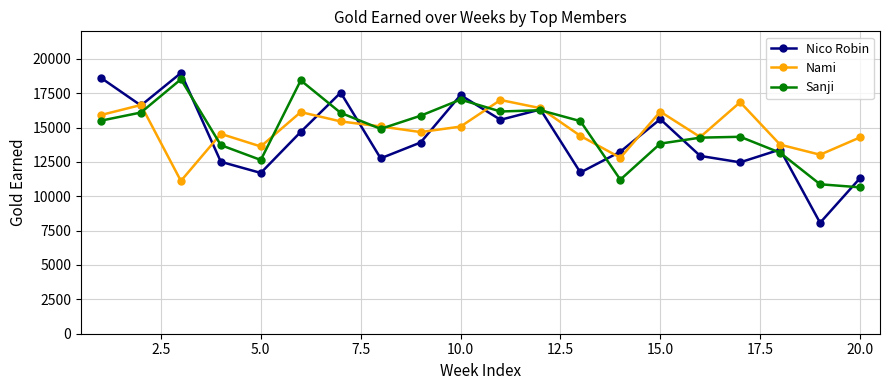

What is the value of the Nami point at the 15th from the left?

16156